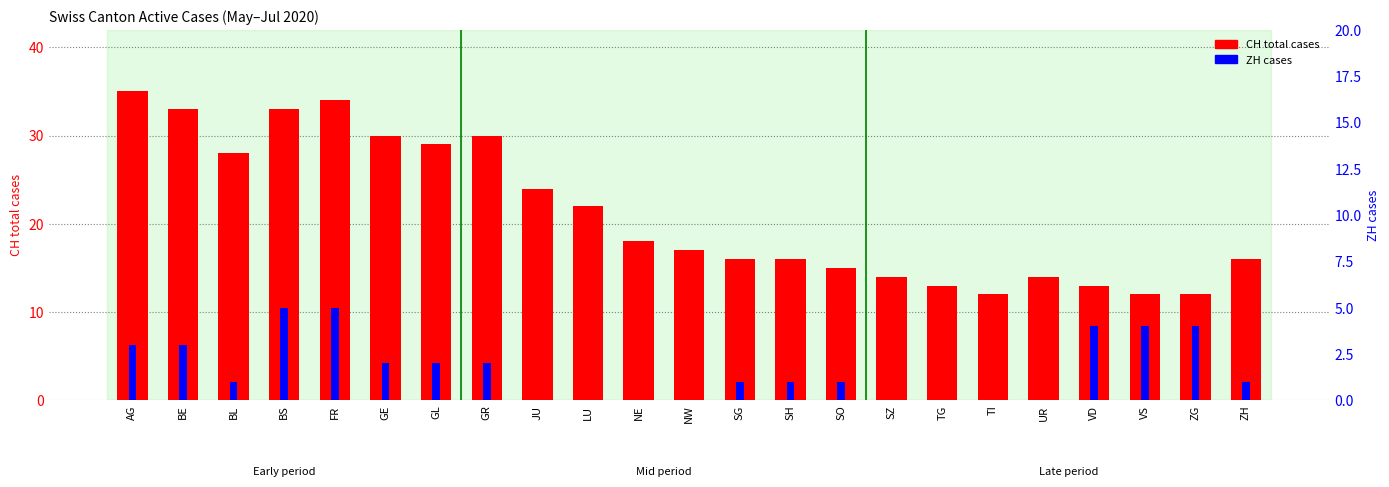

Between SG and SH, which is larger?

SG